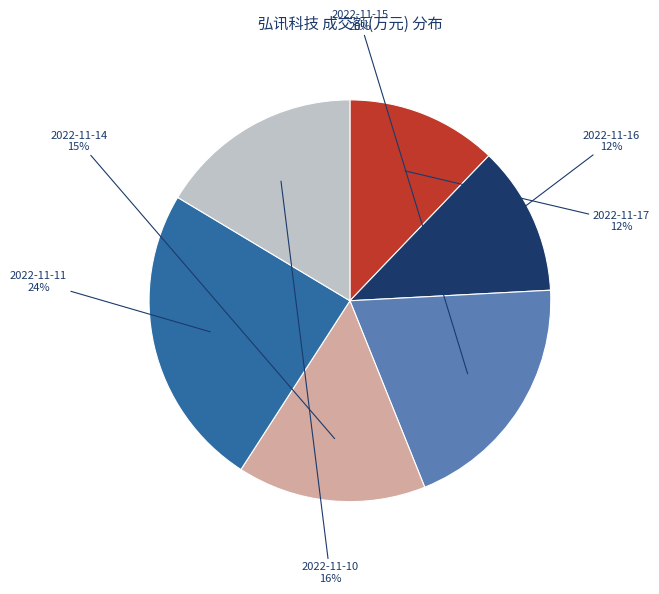

Count the number of slices in the pie.

6